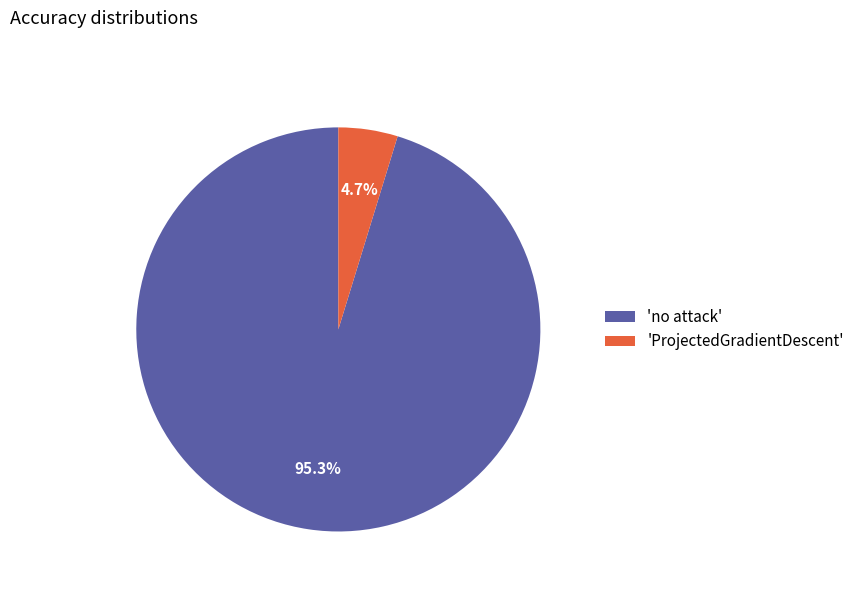

What is the largest slice in the pie chart?

'no attack'